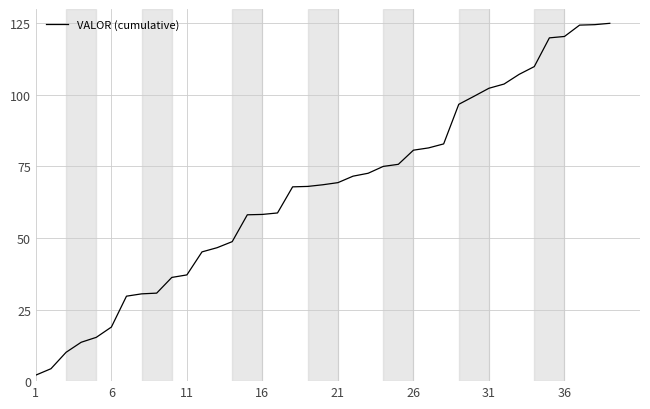

What is the difference between the maximum and minimum values?

122.9